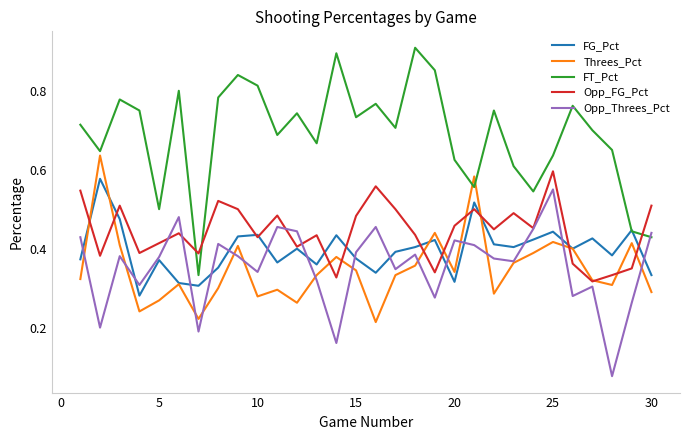

After their last crossing, which series has the higher values: FT_Pct or Opp_Threes_Pct?

Opp_Threes_Pct